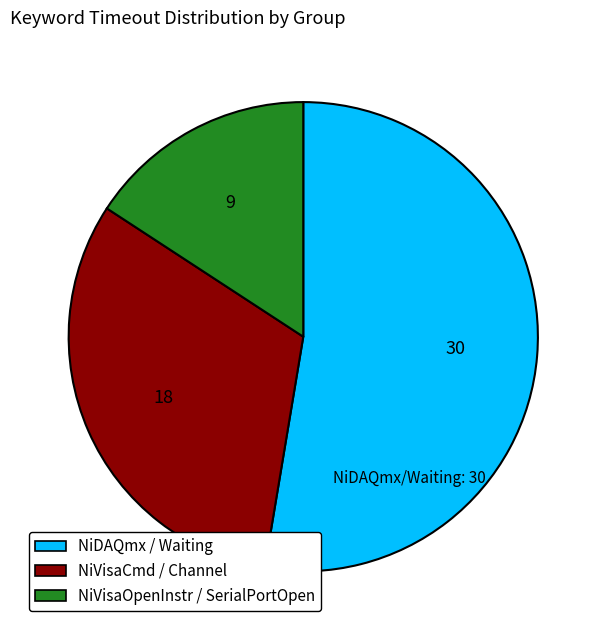

Is the sum of NiDAQmx / Waiting and NiVisaCmd / Channel greater than half?

Yes